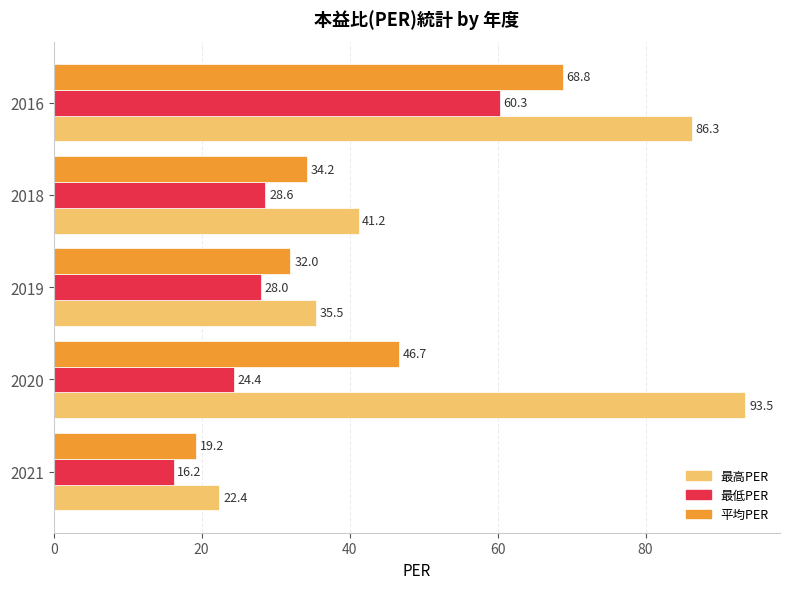

What is the total value across all series at 2016?

215.4